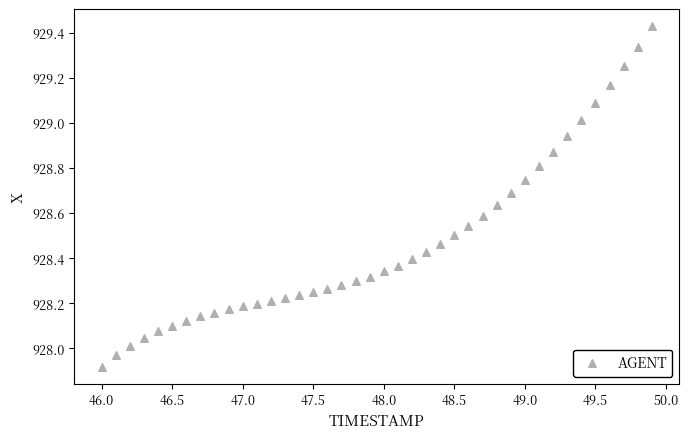

What is the range of Y values (max minus min)?

1.5